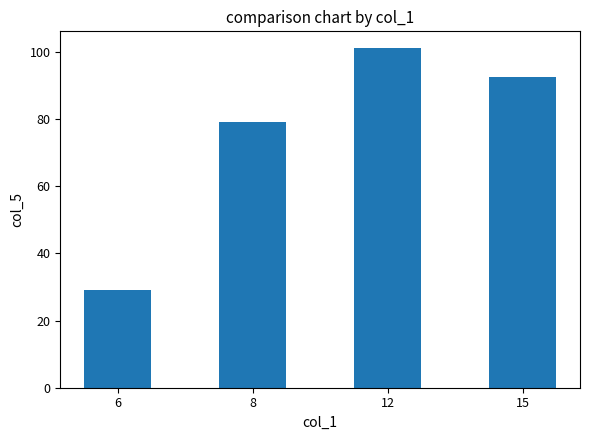

At which label does the data first exceed 92?

12